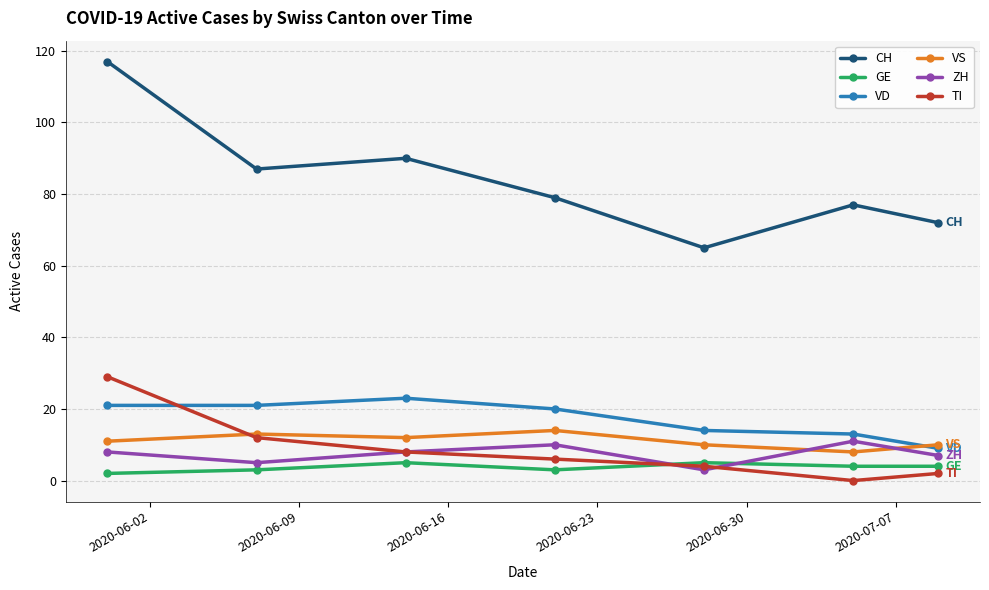

Which series has the largest range (max minus min)?

CH